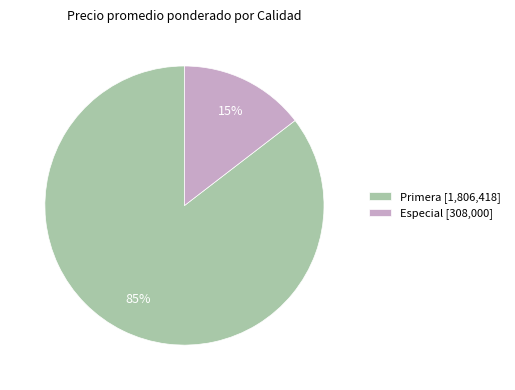

What is the largest slice in the pie chart?

Primera [1,806,418]